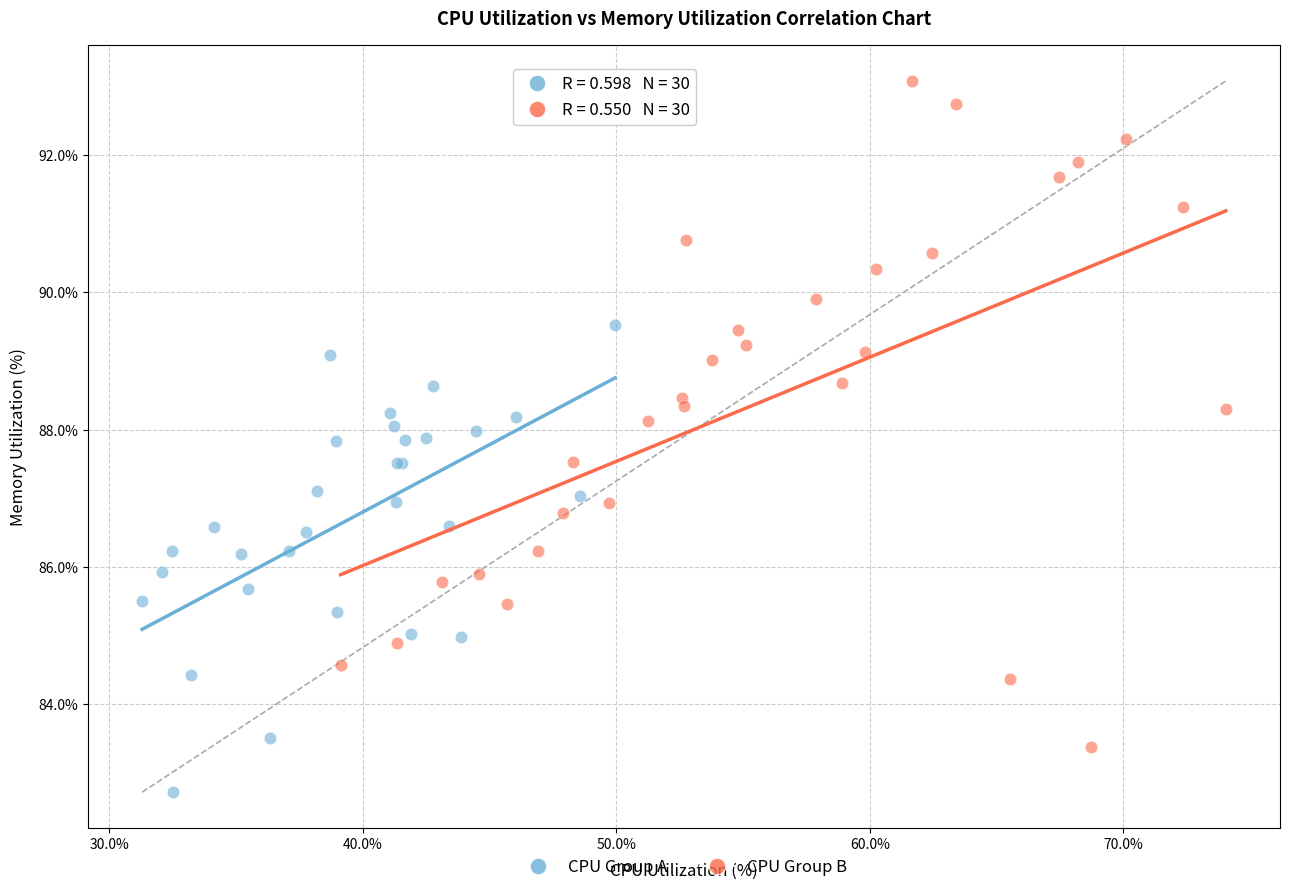

Which series reaches the minimum Y coordinate?

CPU Group A